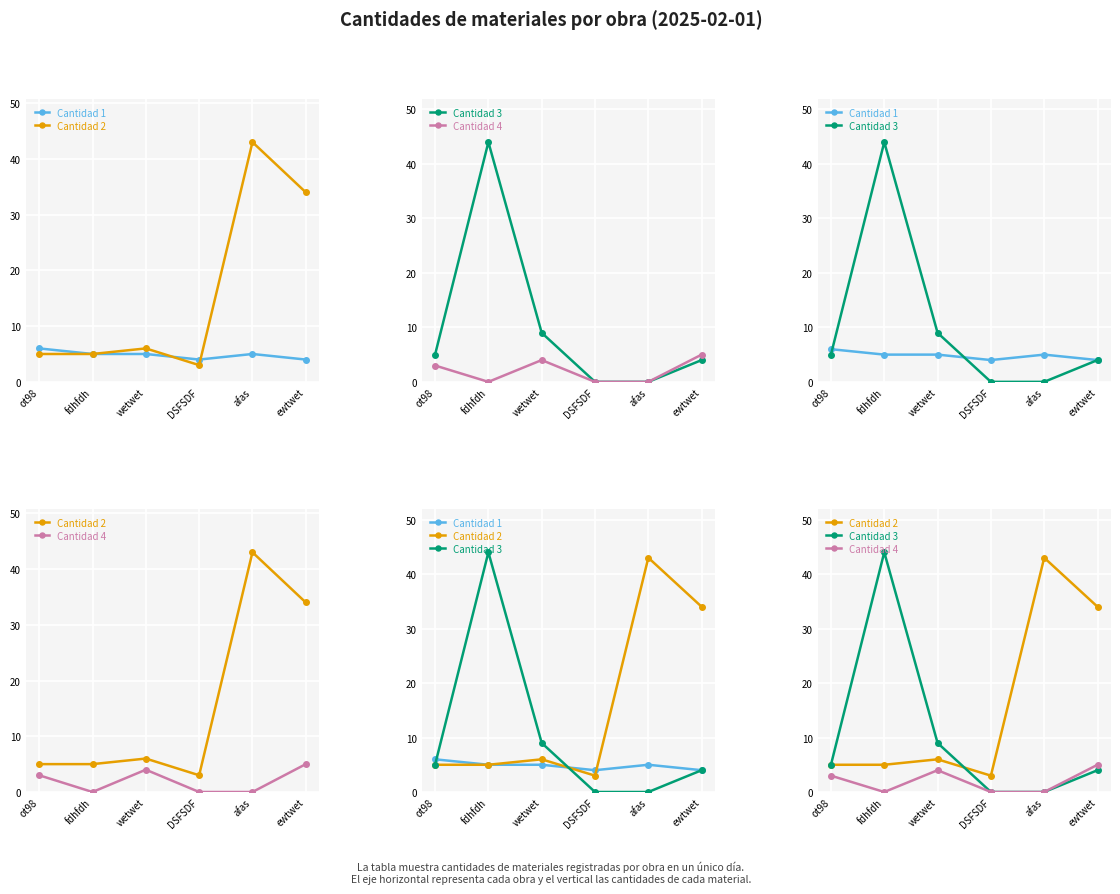

What position from the right is ewtwet?

1